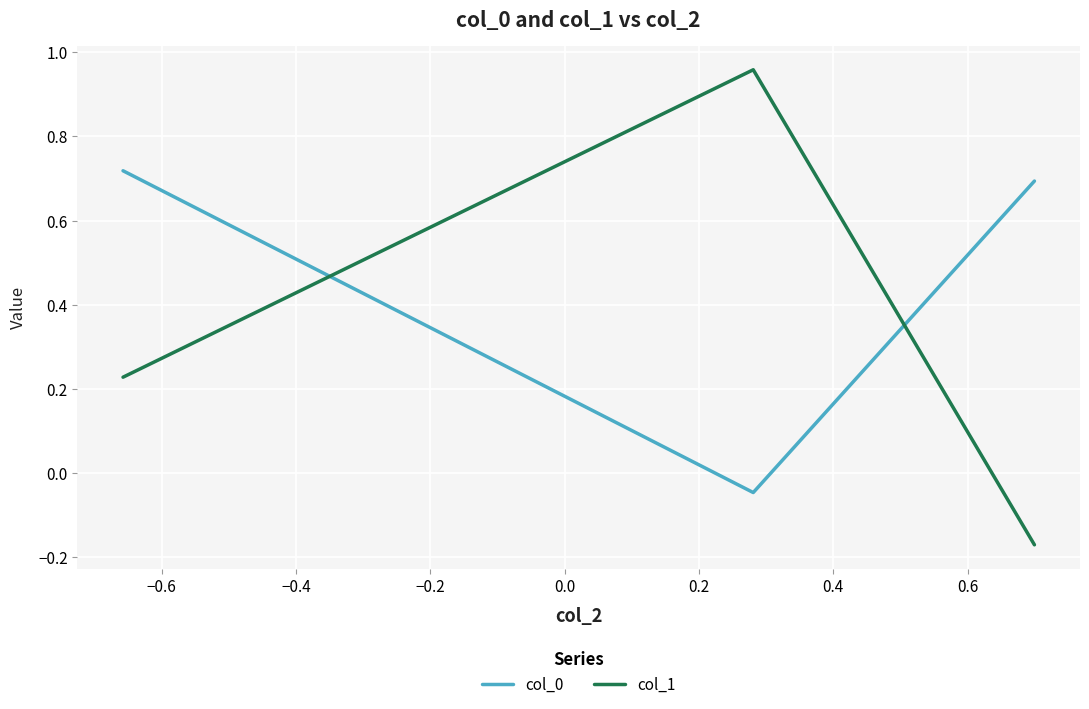

Which series has the largest range (max minus min)?

col_1